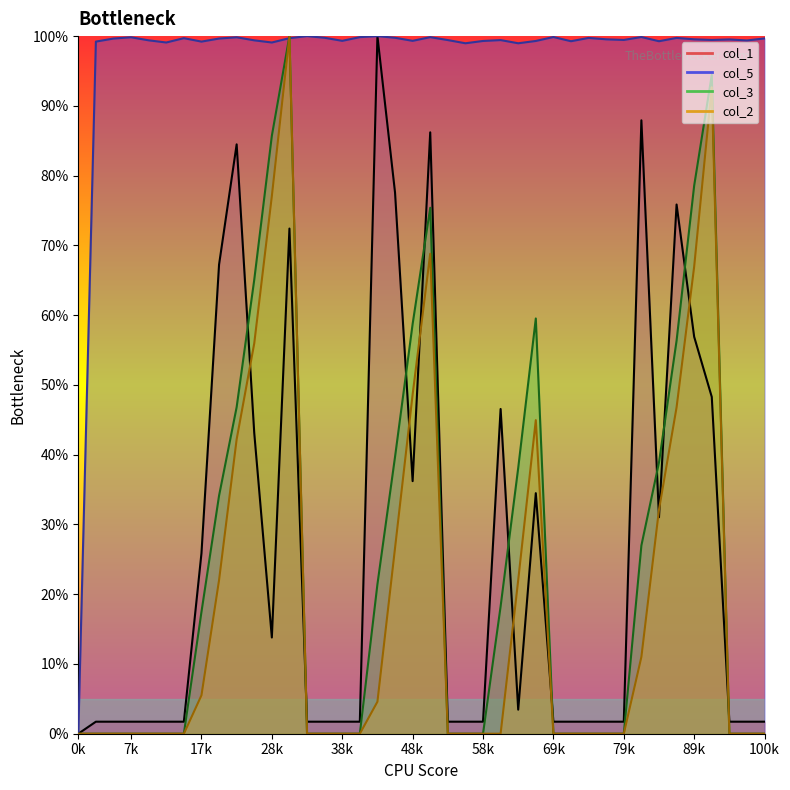

True or false: col_3 has more than 2 interior local peaks.

True